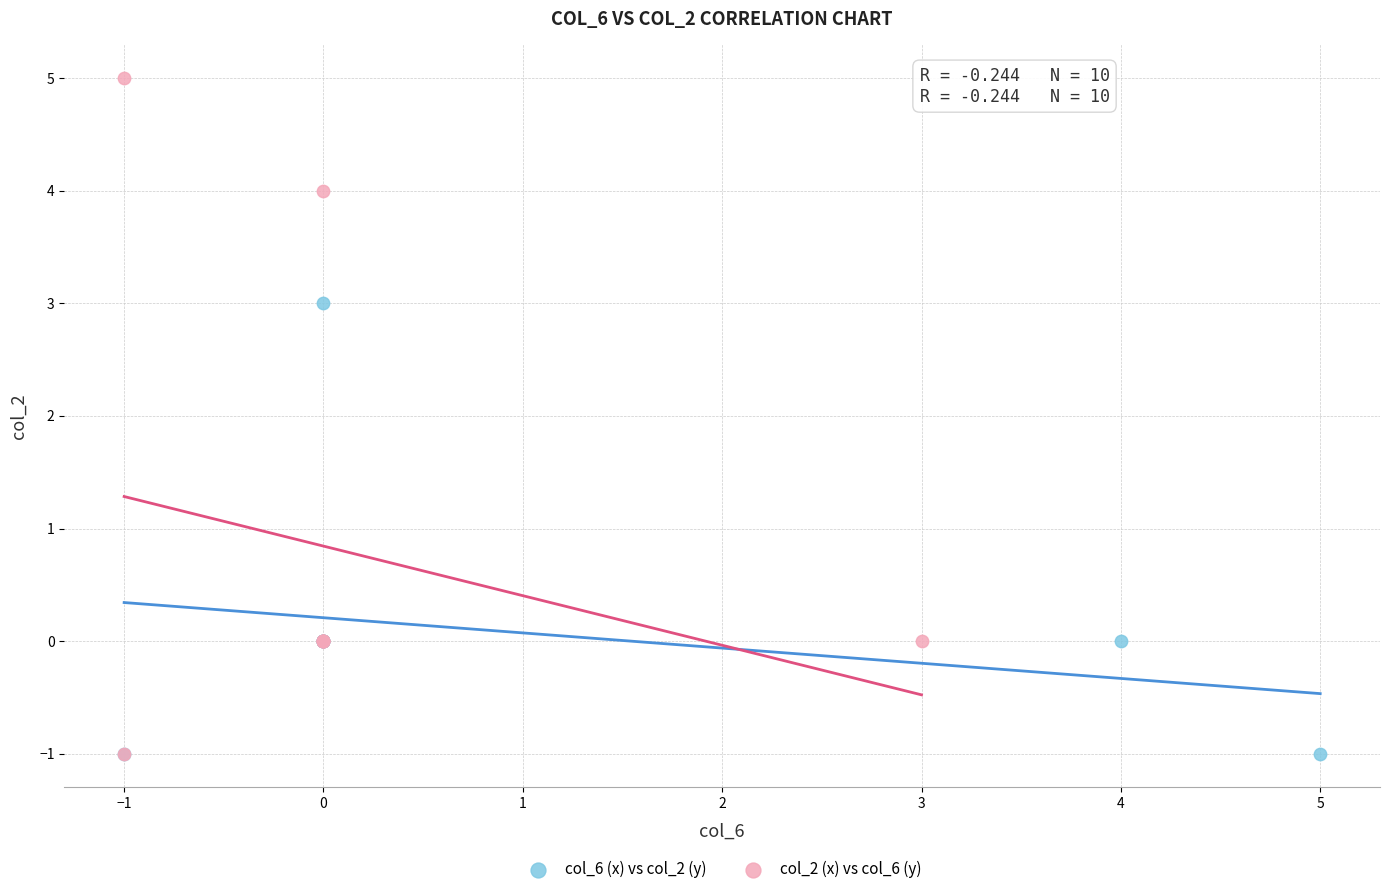

Which series contains the highest Y value?

col_2 (x) vs col_6 (y)